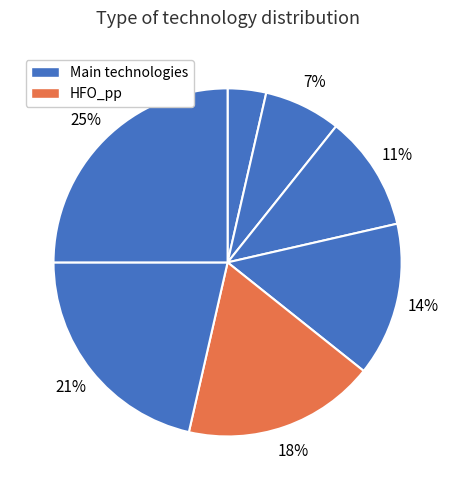

Count the number of slices in the pie.

7